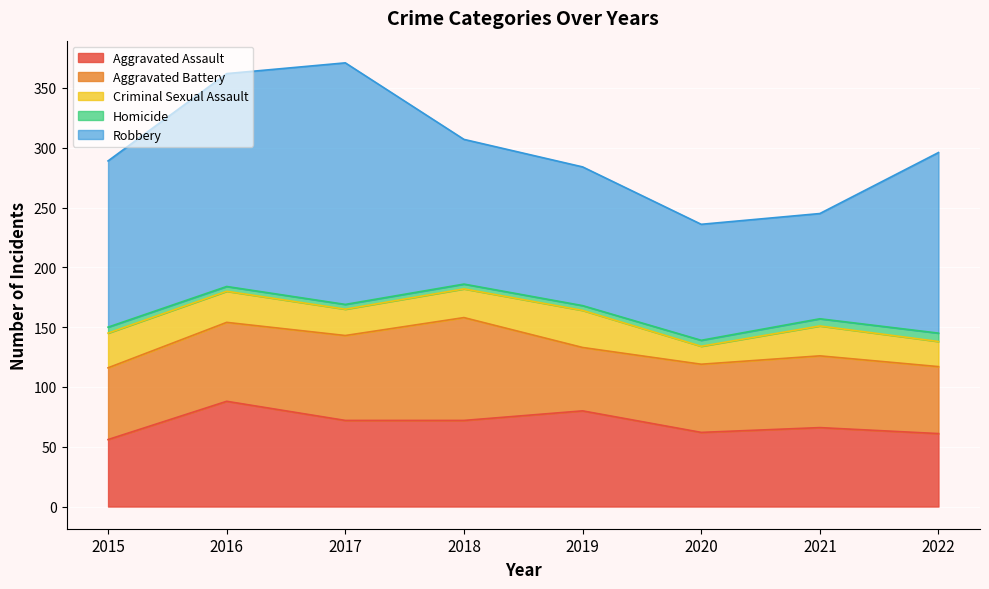

At which category does the chart reach its peak across all series?

2017